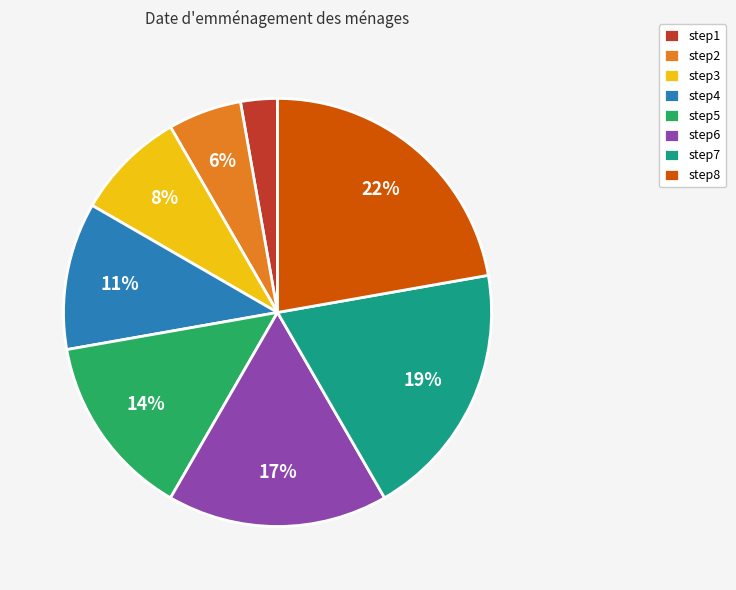

Is it true that step7 is 31% of the pie?

False